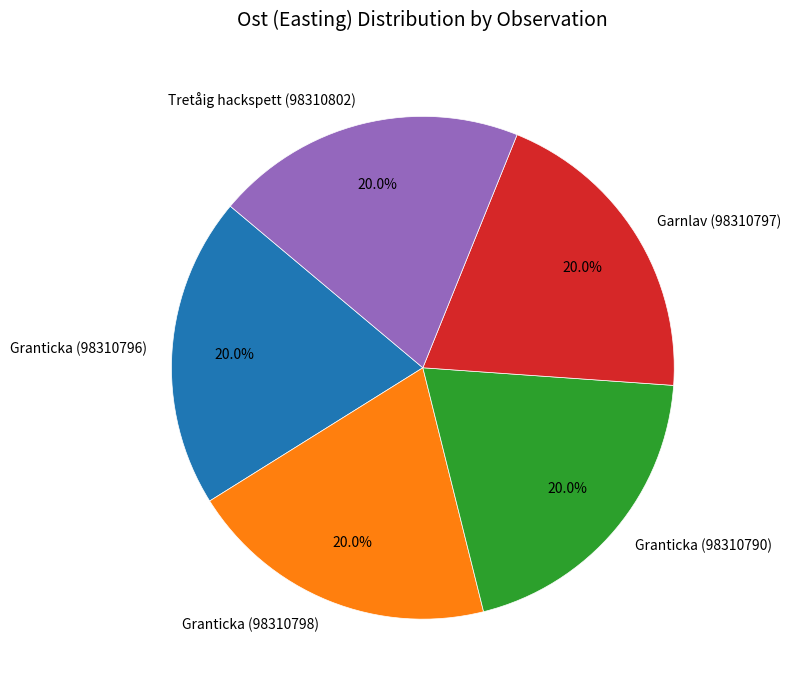

Approximately how many times larger is the value at Tretåig hackspett (98310802) compared to Granticka (98310790)?

1.0